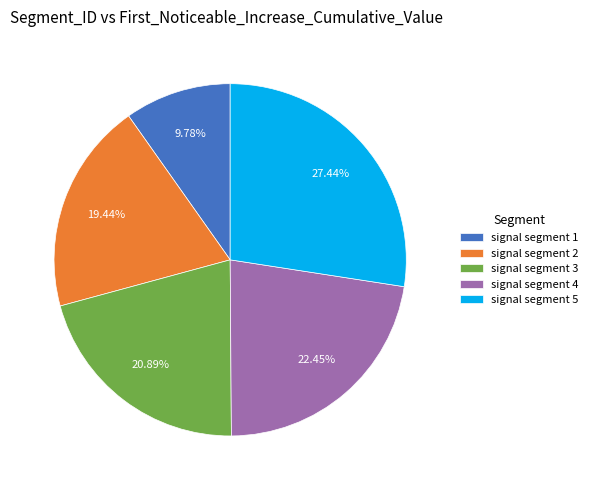

How many segments does this pie chart have?

5